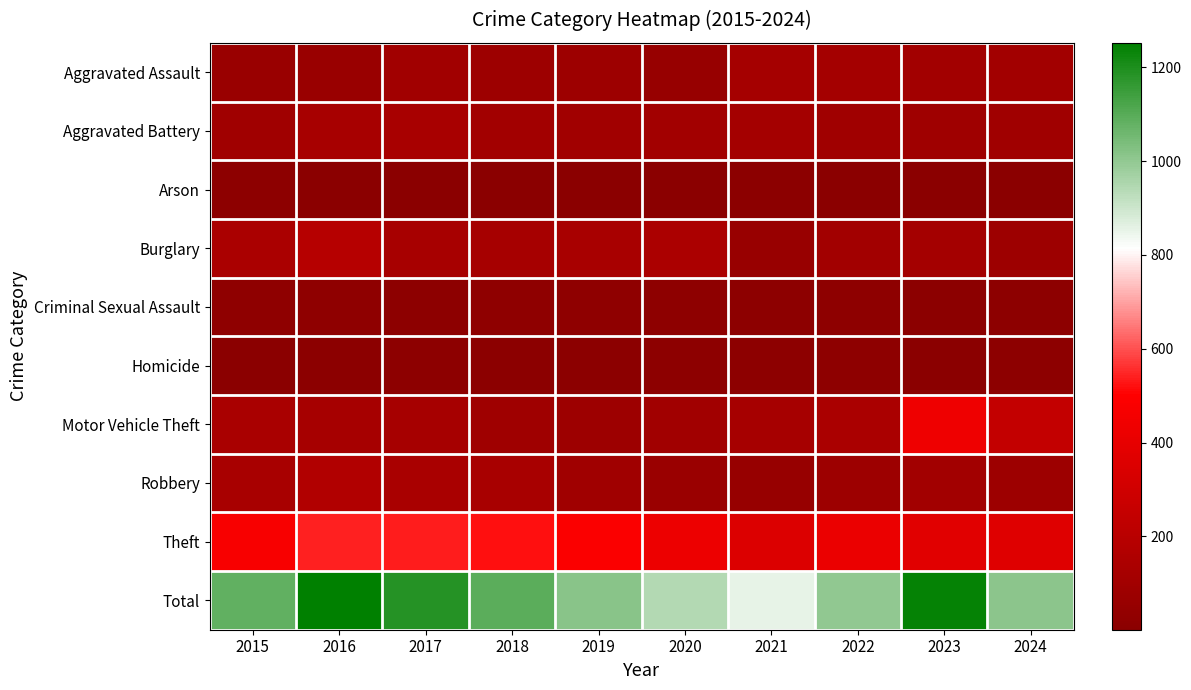

At 2016, list the series in order from smallest to largest.

Arson, Homicide, Criminal Sexual Assault, Aggravated Assault, Motor Vehicle Theft, Aggravated Battery, Robbery, Burglary, Theft, Total